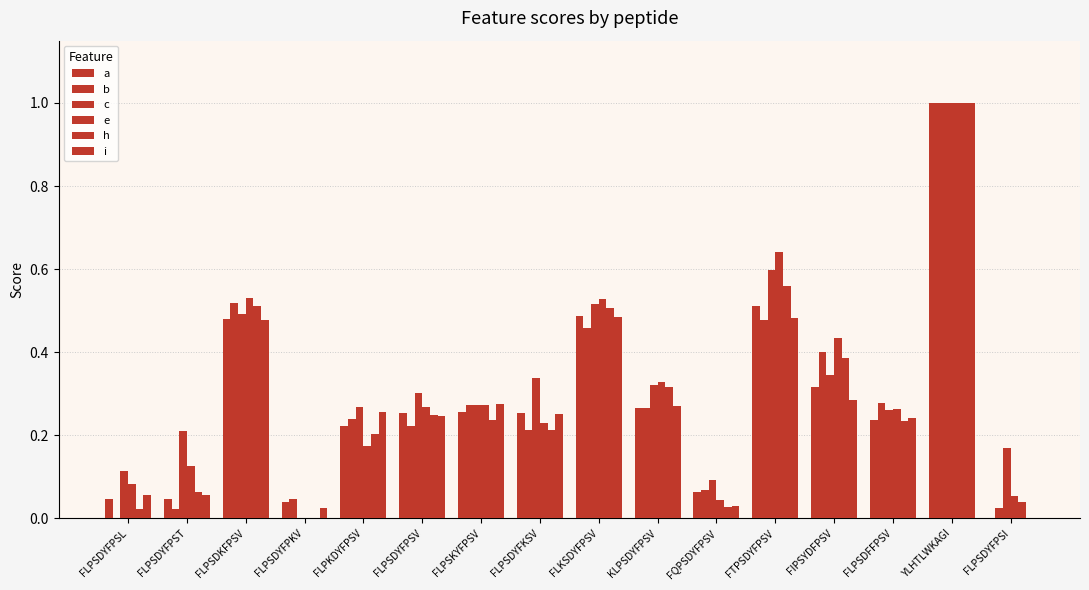

True or false: a has a value of 0.4 at FLPSDYFPSV.

False